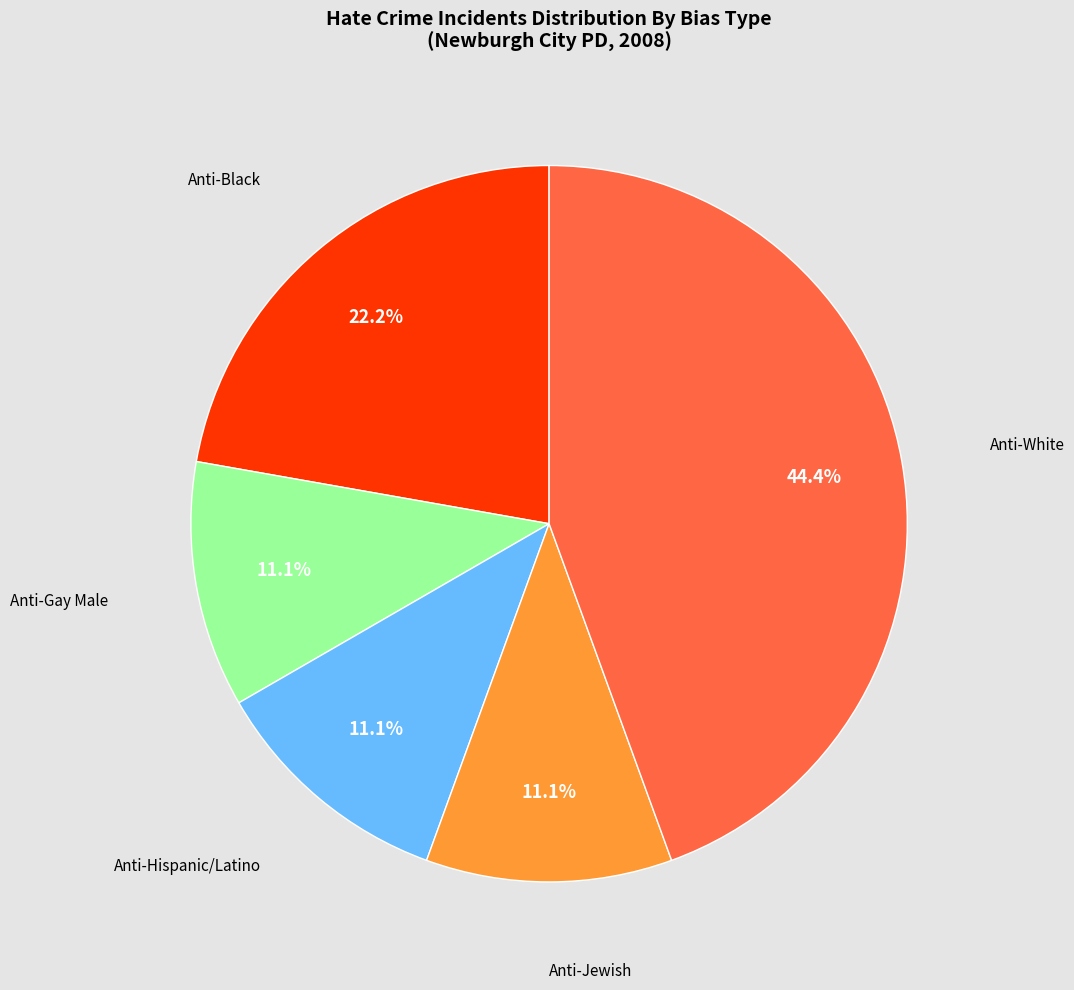

What is the ratio of the value at Anti-Jewish to the value at Anti-Black?

0.5